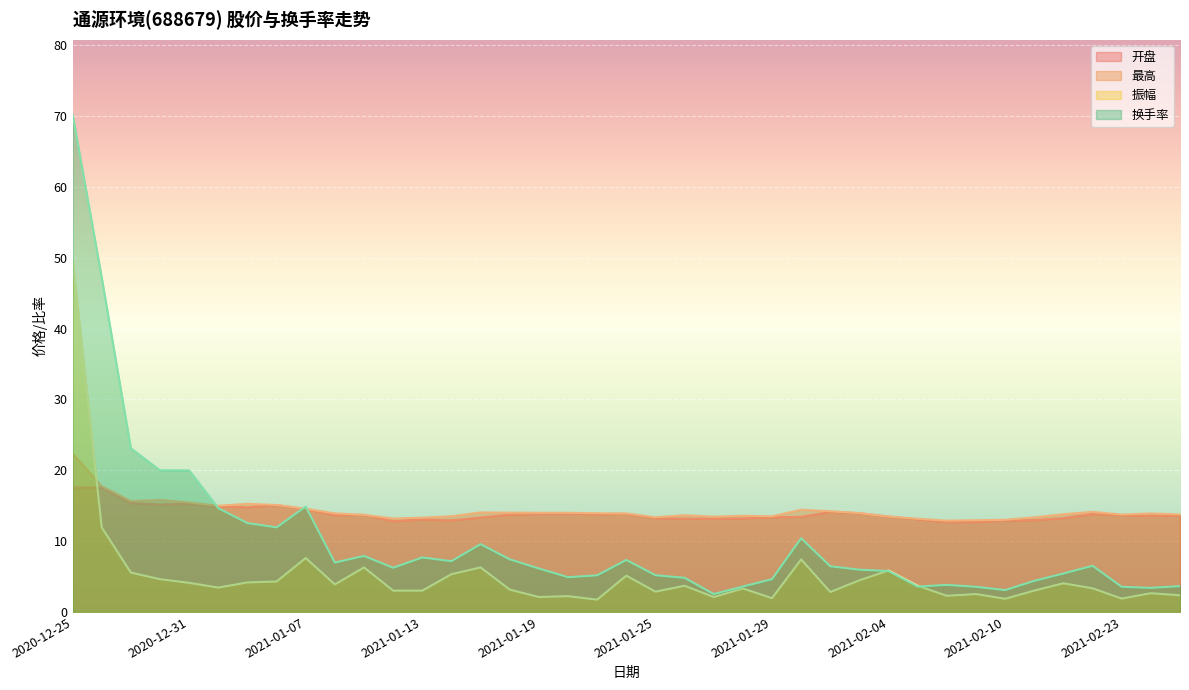

What is the sum of all 开盘 values?

542.4